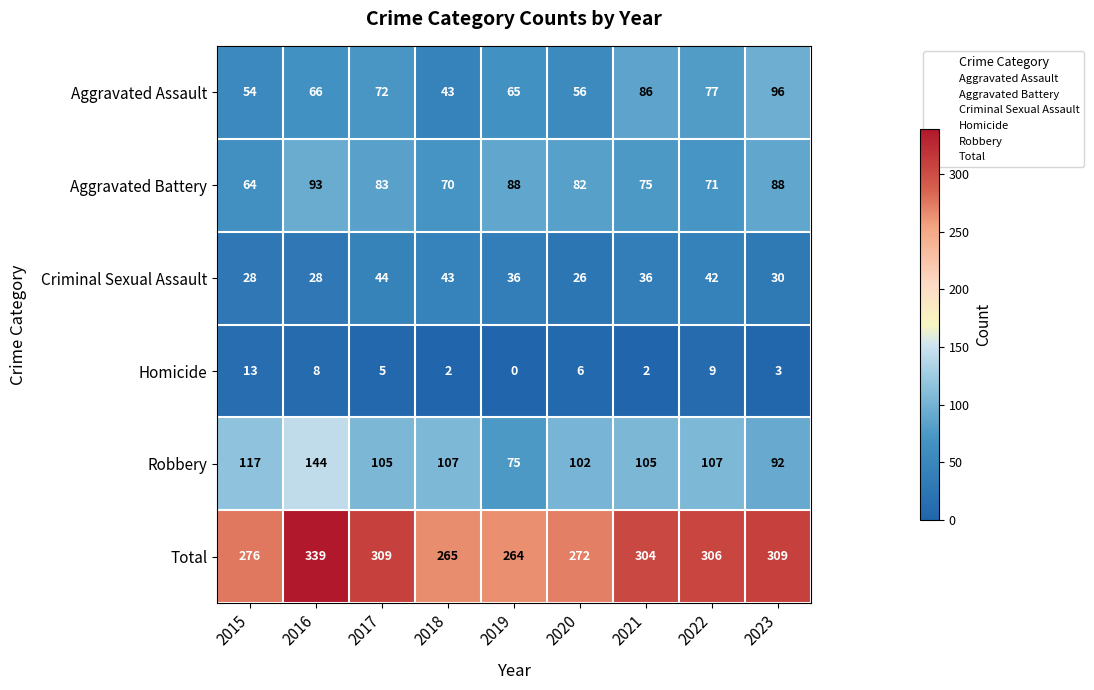

Is it true that Aggravated Battery equals 43 at 2021?

False